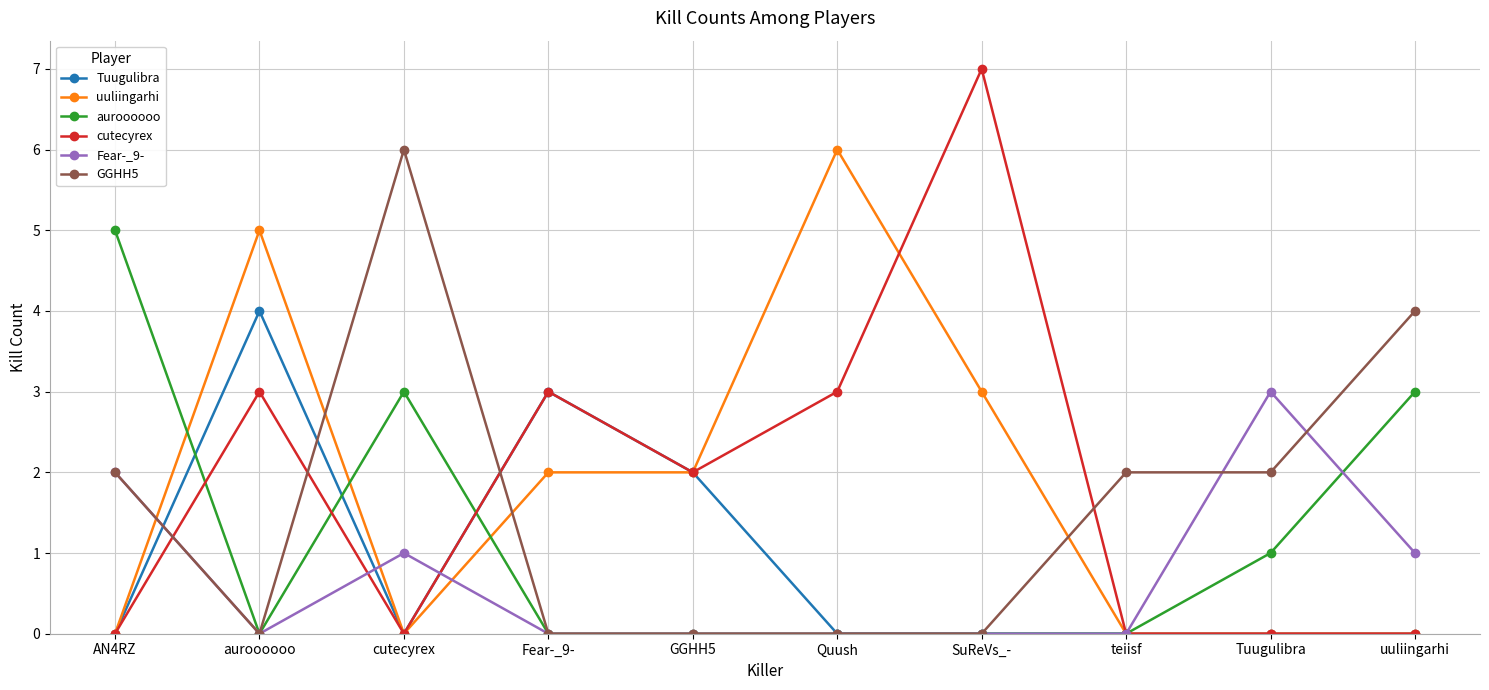

Reading left to right, what are all the values shown in this chart?

Tuugulibra: 0	4	0	3	2	0	0	0	0	0
uuliingarhi: 0	5	0	2	2	6	3	0	0	0
auroooooo: 5	0	3	0	0	0	0	0	1	3
cutecyrex: 0	3	0	3	2	3	7	0	0	0
Fear-_9-: 2	0	1	0	0	0	0	0	3	1
GGHH5: 2	0	6	0	0	0	0	2	2	4